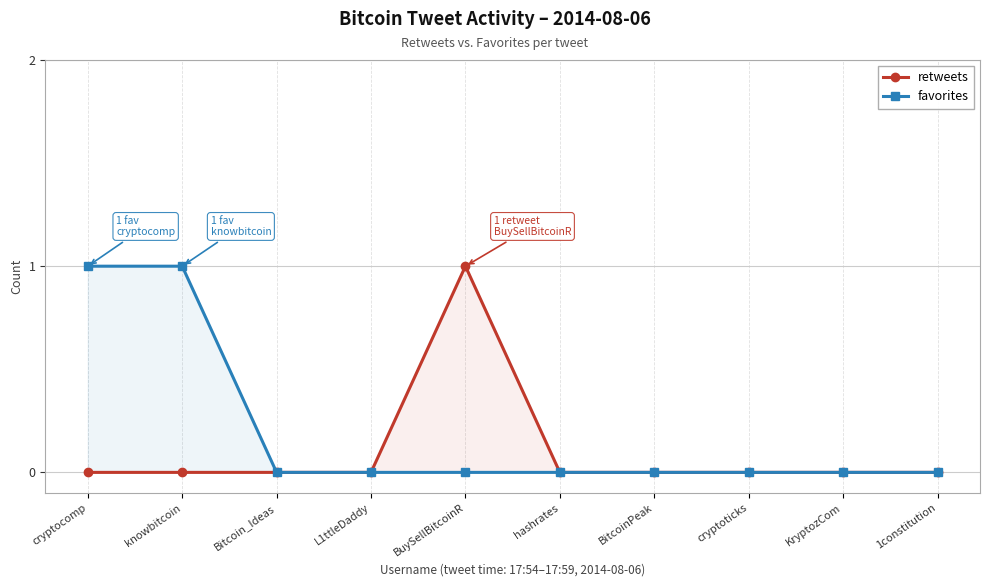

At hashrates, list the series in order from largest to smallest.

retweets, favorites